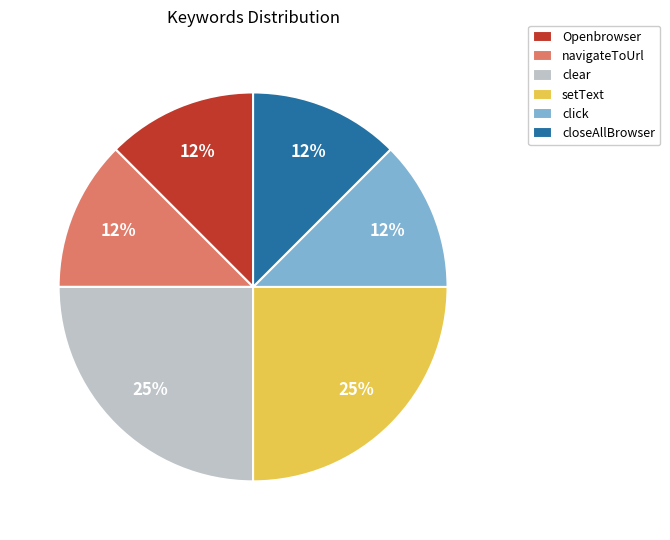

To the nearest percent, what is the average slice percentage?

17%